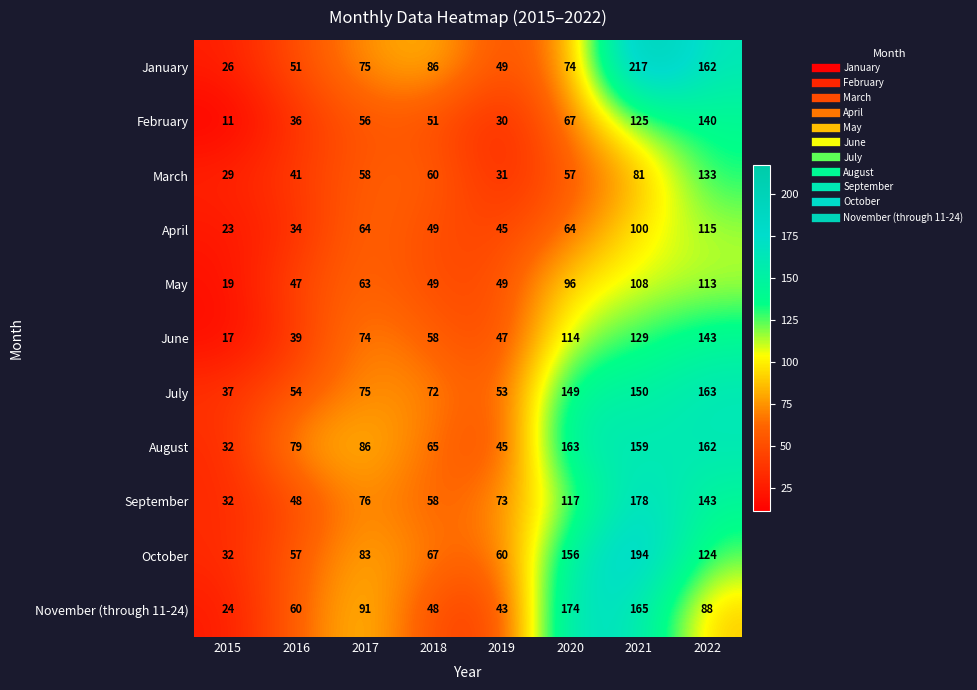

Which series has the widest spread of values?

January